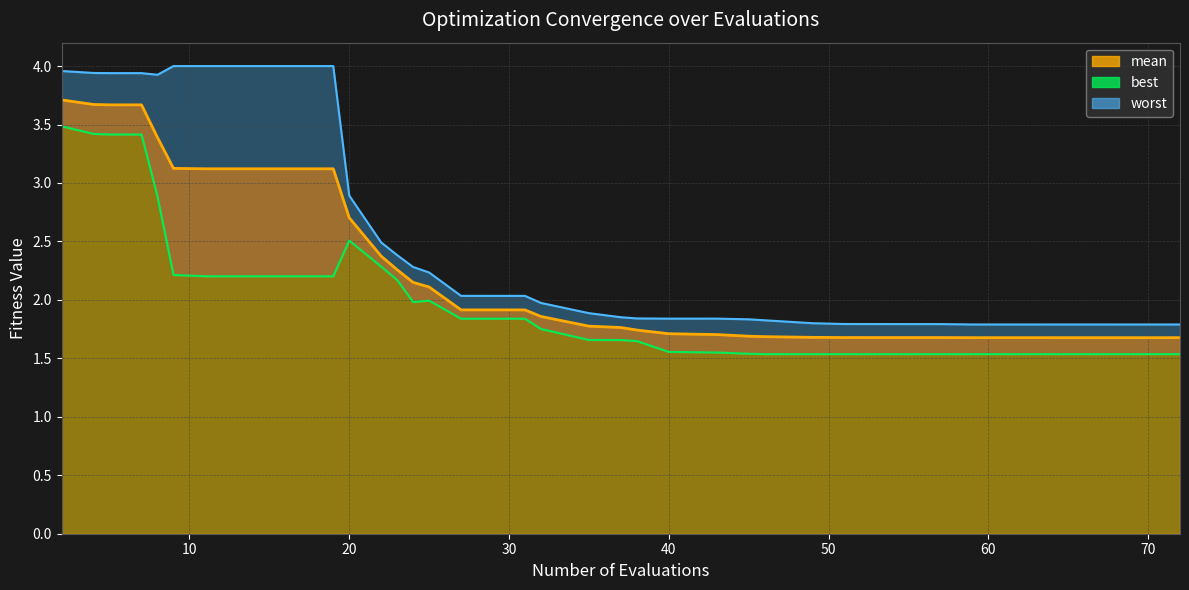

What are all the series names shown in the legend?

mean, best, worst